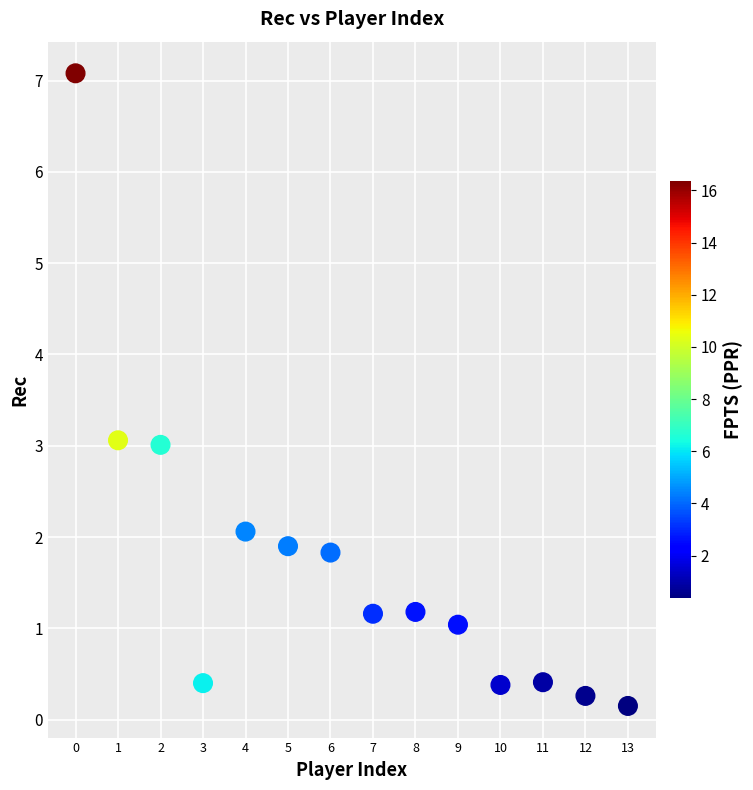

What is the range of Y values (max minus min)?

6.9